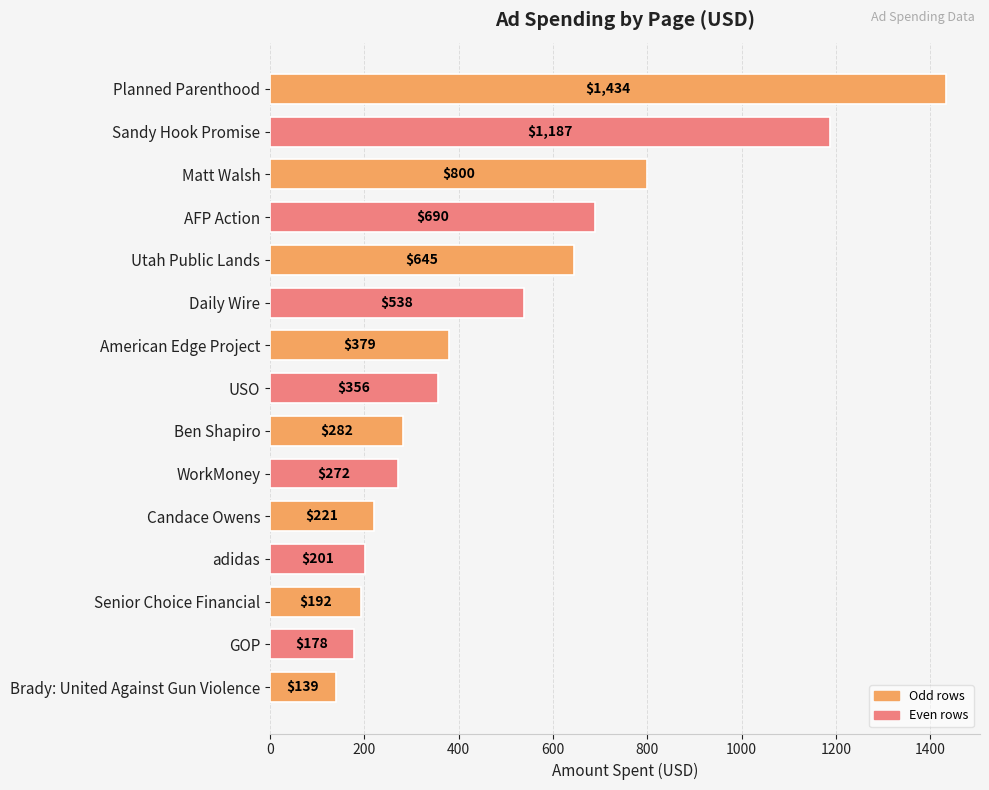

What is the change in value from Utah Public Lands to Daily Wire?

-107